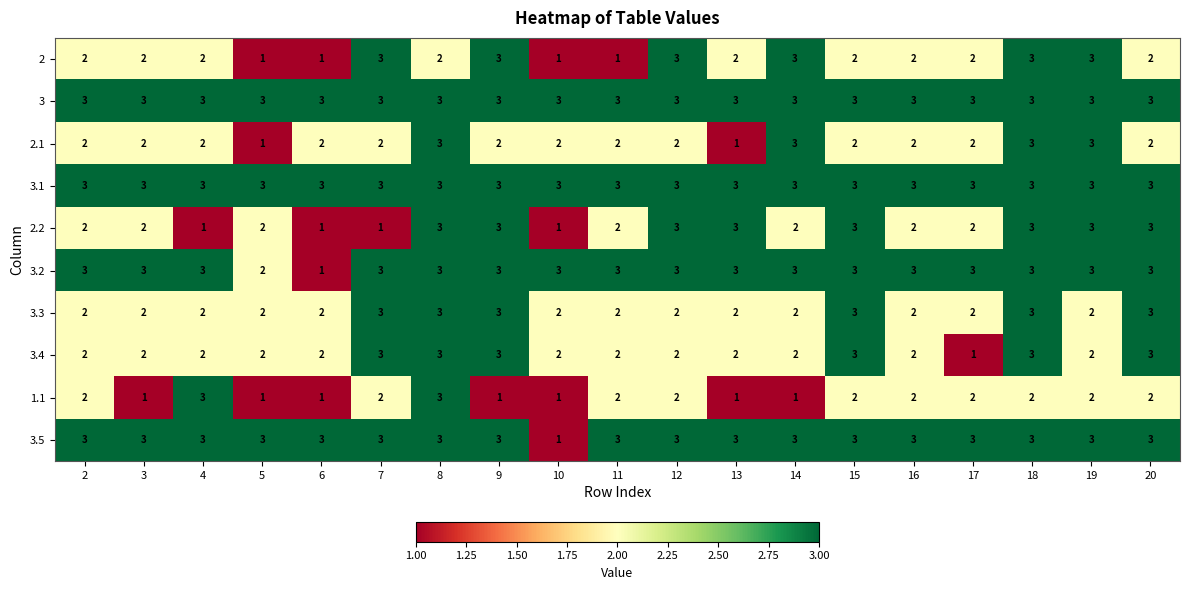

What is the total value across all series at 9?

27